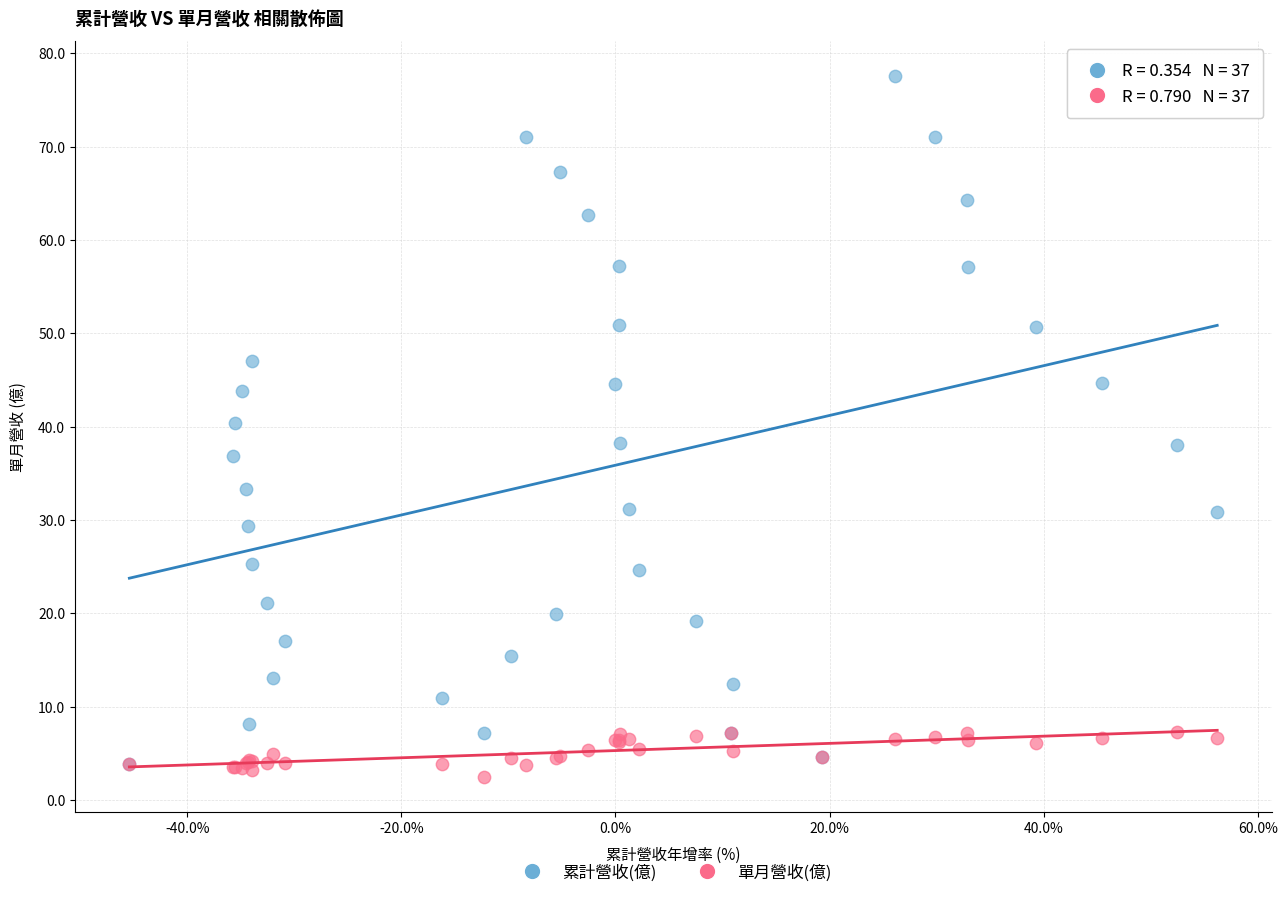

Which series reaches the maximum Y coordinate?

累計營收(億)